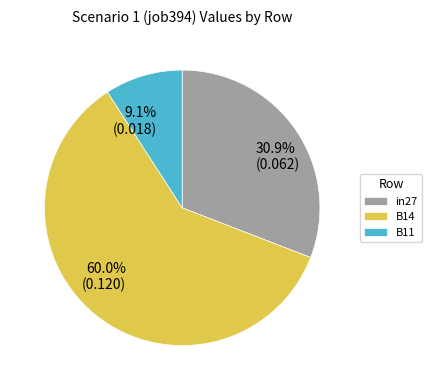

To the nearest percent, what is the difference between the in27 and B14 slice percentages?

29%